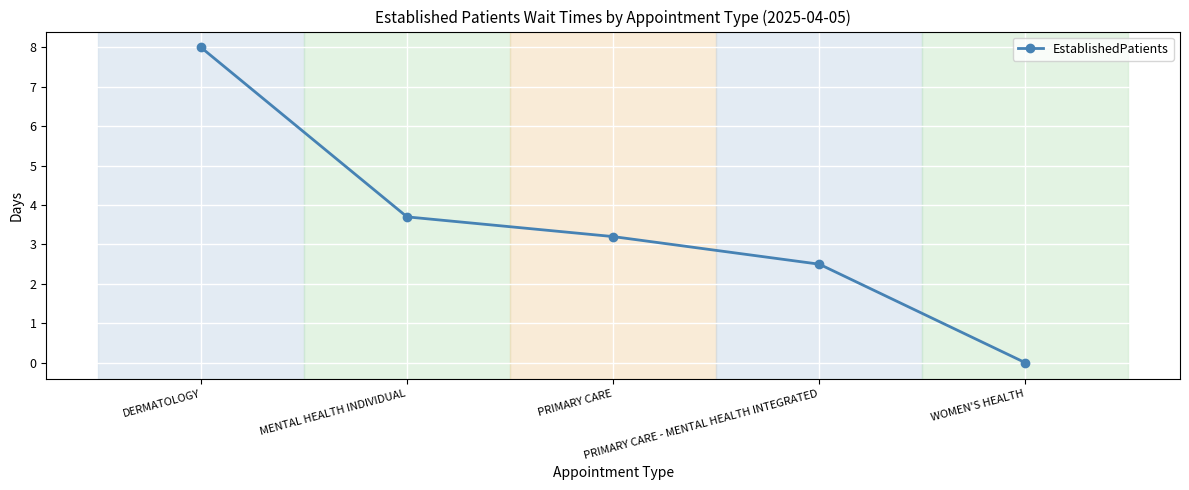

What is the greatest value displayed?

8.0